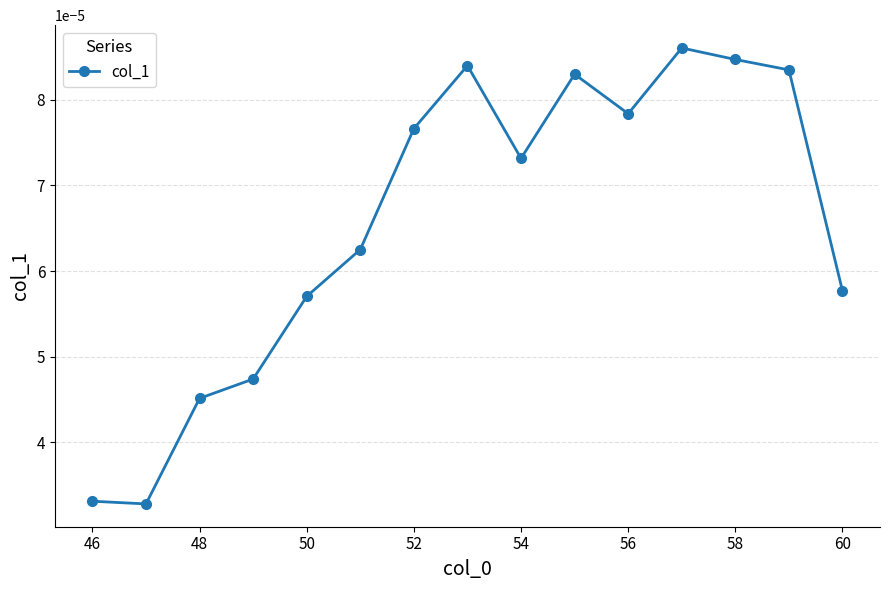

How many values are between 0 and 1?

15